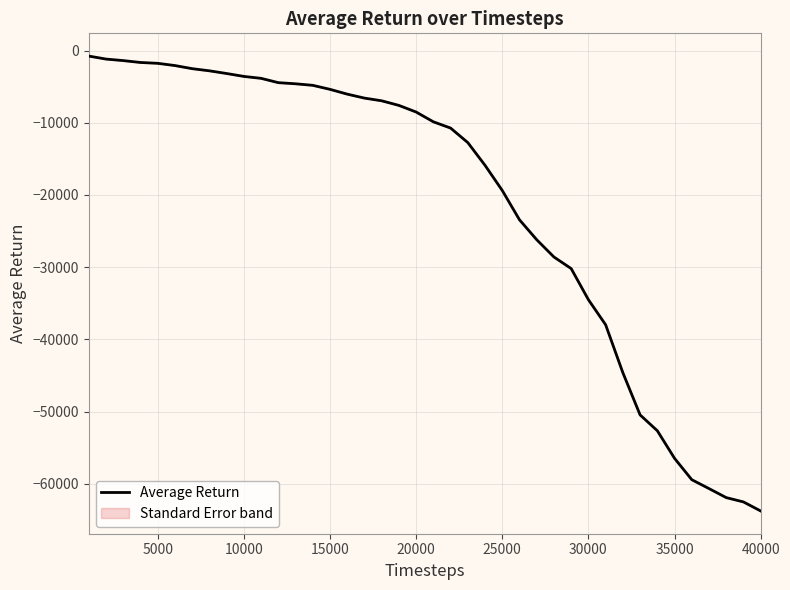

What is the smallest value displayed?

-63746.0